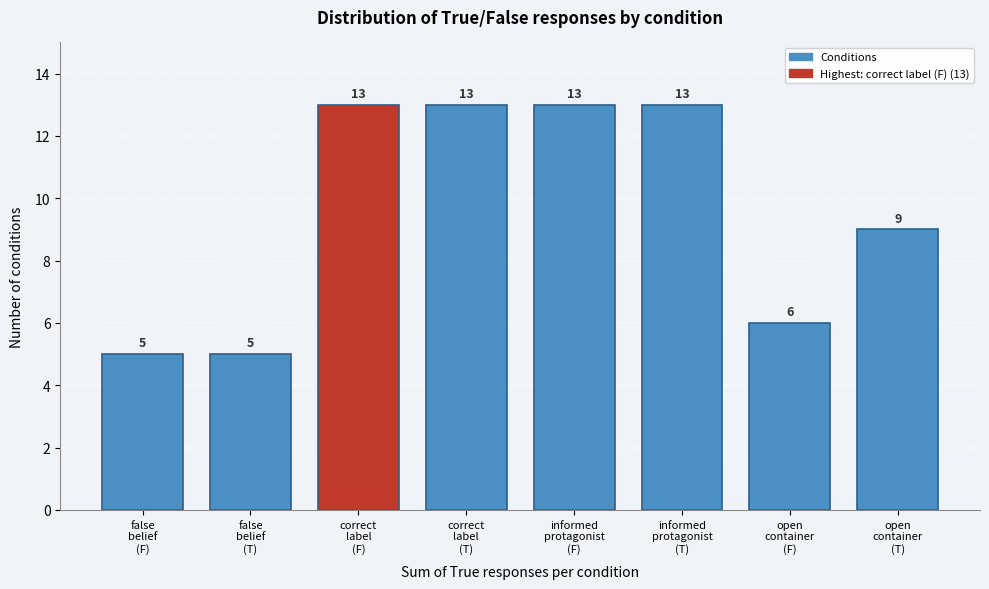

Reading right to left, transcribe all the data shown in this chart.

9	6	13	13	13	13	5	5